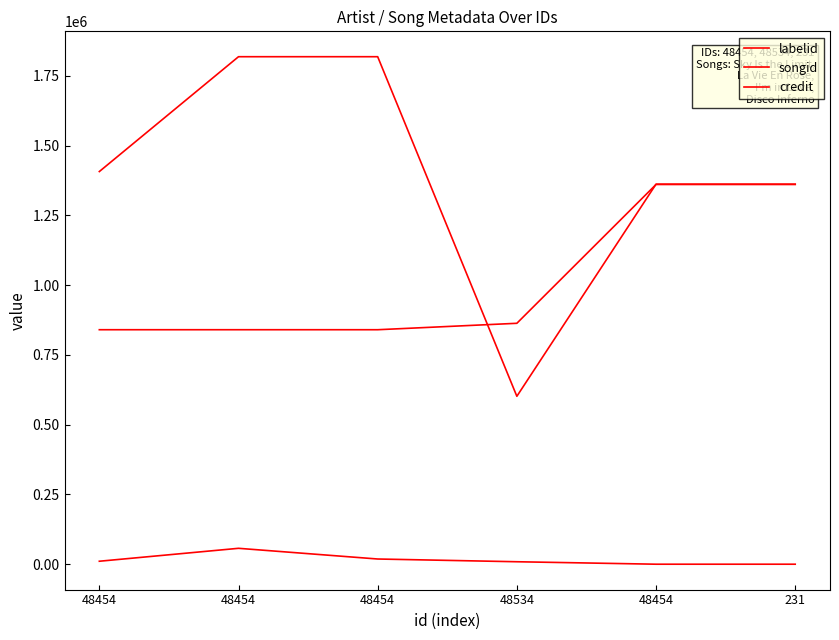

Is this an area chart (filled region under the line)?

No